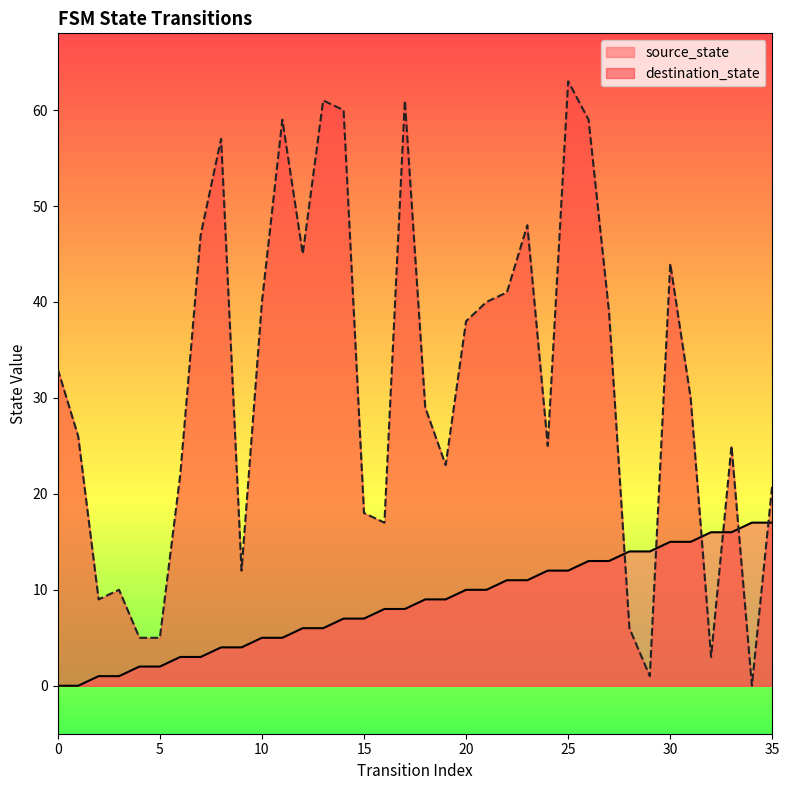

The destination_state series shows 63 at 25. True or false?

True